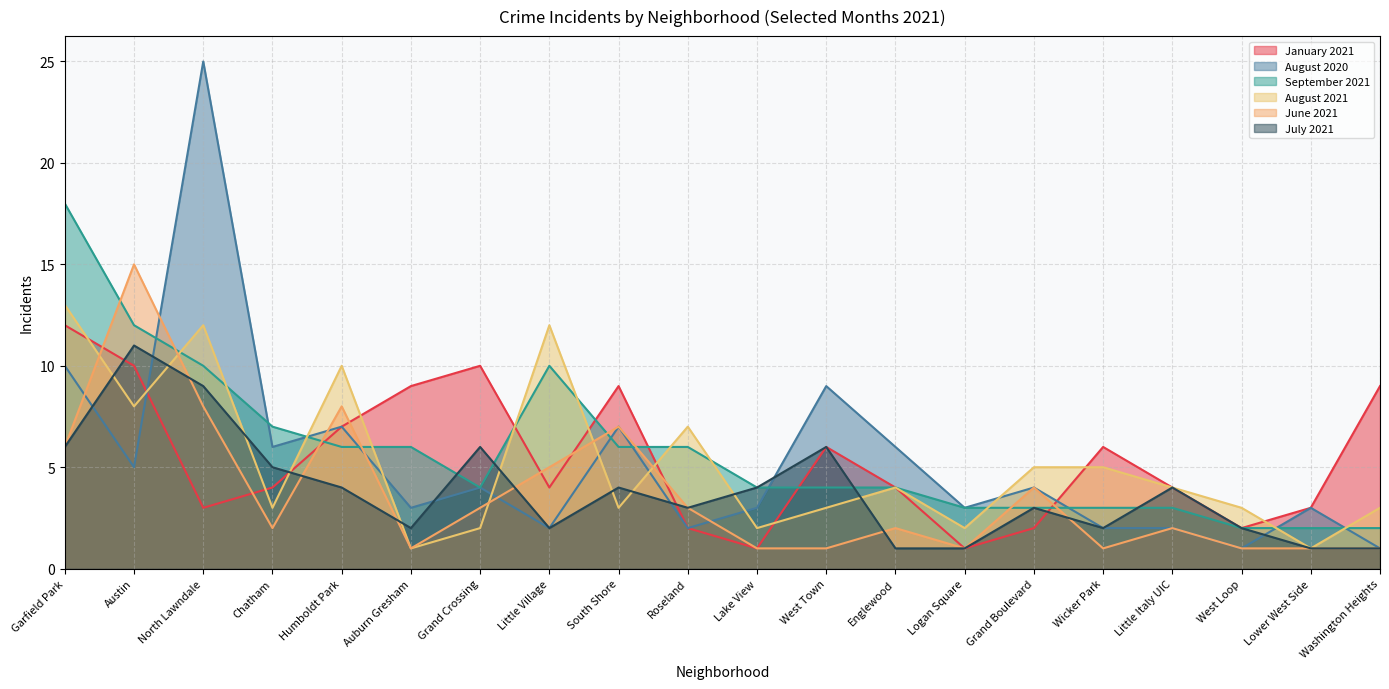

List the series in order of their peak value, highest first.

August 2020, September 2021, June 2021, August 2021, January 2021, July 2021